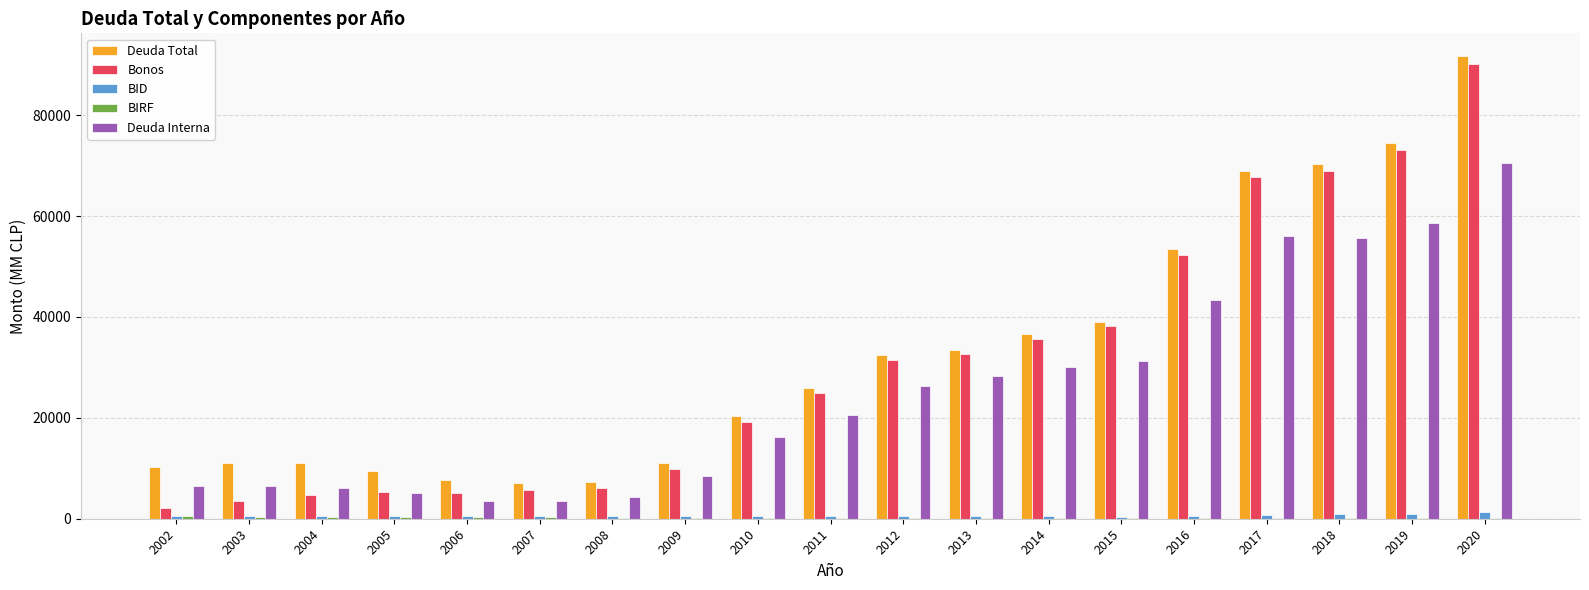

At which category is the sum across all series the highest?

2020